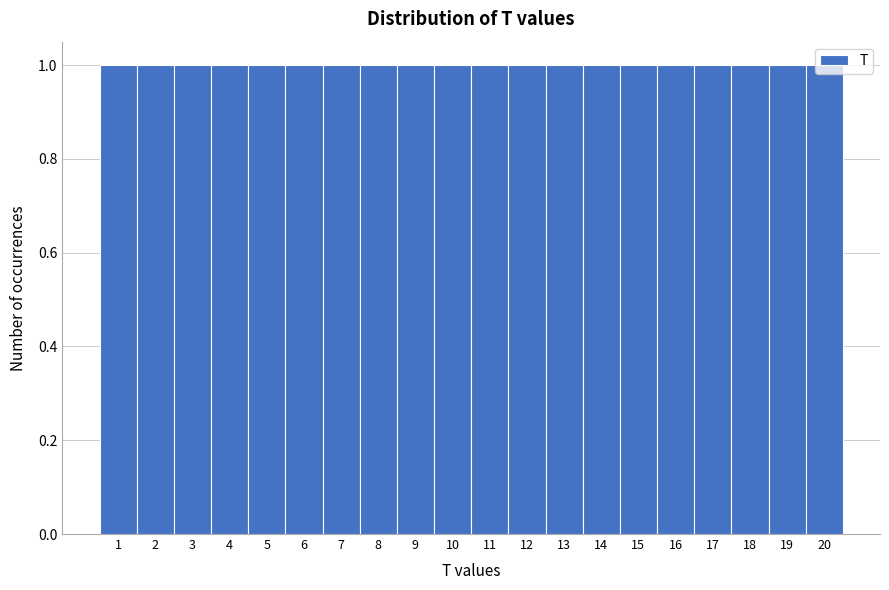

Reading left to right, list every bar in this chart as the range it spans on the x-axis followed by its height. The values are not printed on the chart, so give them approximately, as read against the axis.

0.5 to 1.5: 1
1.5 to 2.5: 1
2.5 to 3.5: 1
3.5 to 4.5: 1
4.5 to 5.5: 1
5.5 to 6.5: 1
6.5 to 7.5: 1
7.5 to 8.5: 1
8.5 to 9.5: 1
9.5 to 10.5: 1
10.5 to 11.5: 1
11.5 to 12.5: 1
12.5 to 13.5: 1
13.5 to 14.5: 1
14.5 to 15.5: 1
15.5 to 16.5: 1
16.5 to 17.5: 1
17.5 to 18.5: 1
18.5 to 19.5: 1
19.5 to 20.5: 1